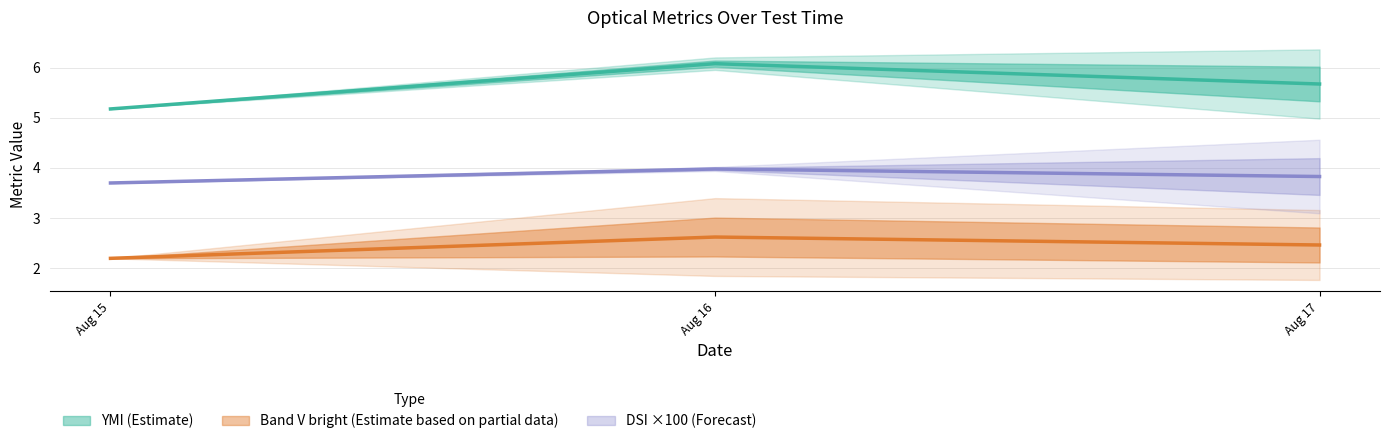

How many lines are shown in the chart?

3